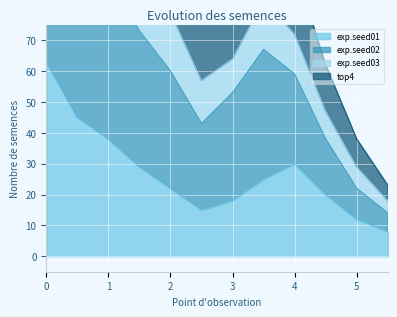

True or false: top4 and exp.seed01 cross at least once.

False